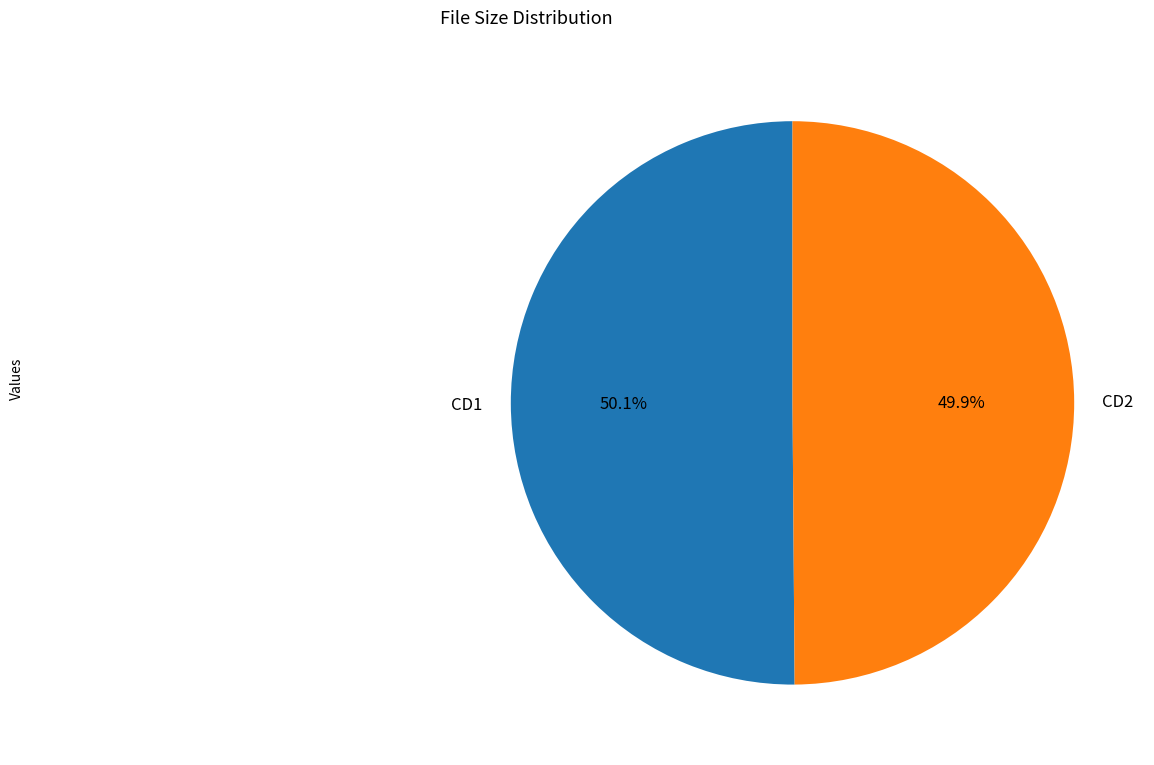

Do CD1 and CD2 together represent more than half of the pie?

Yes